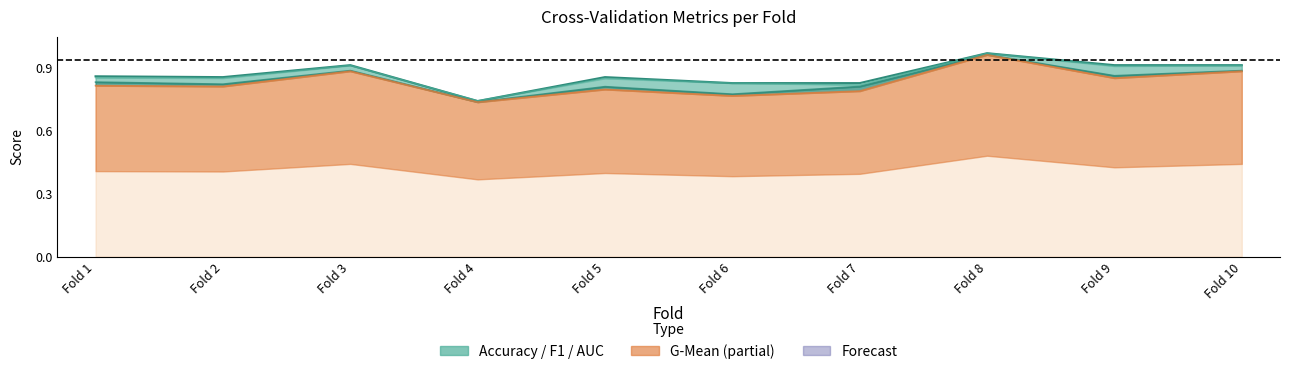

At how many categories does at least one series exceed 0?

10